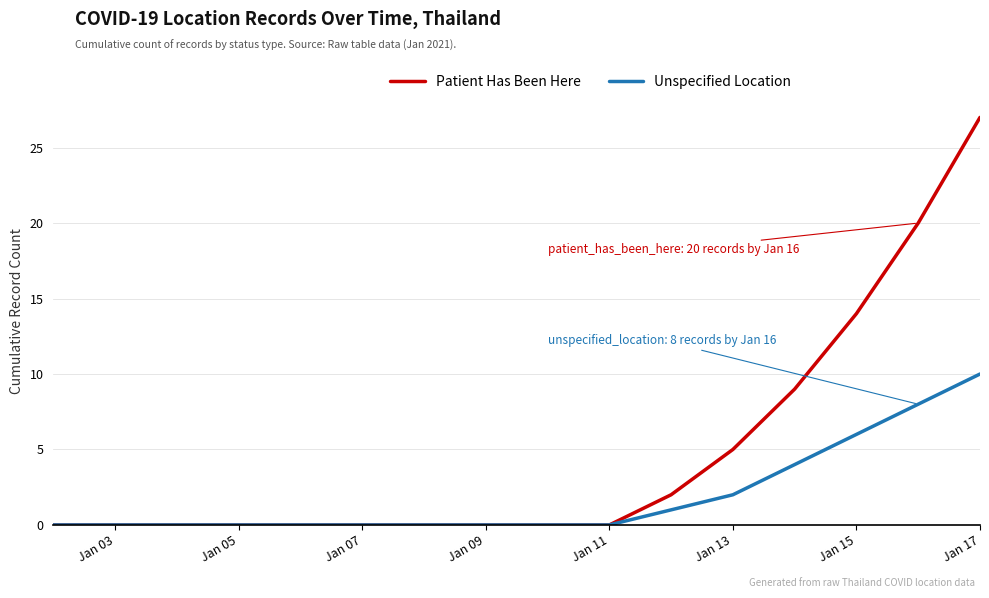

List the series in order of their peak value, lowest first.

Unspecified Location, Patient Has Been Here